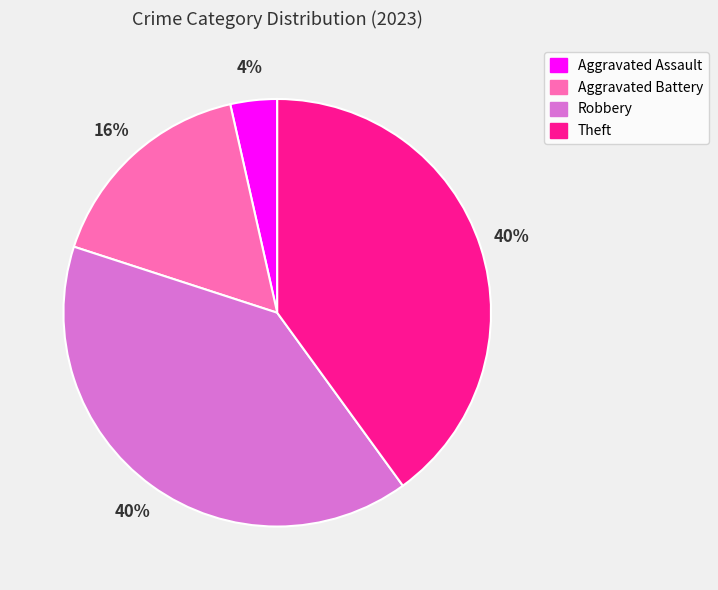

Which category has the smallest portion of the pie?

Aggravated Assault